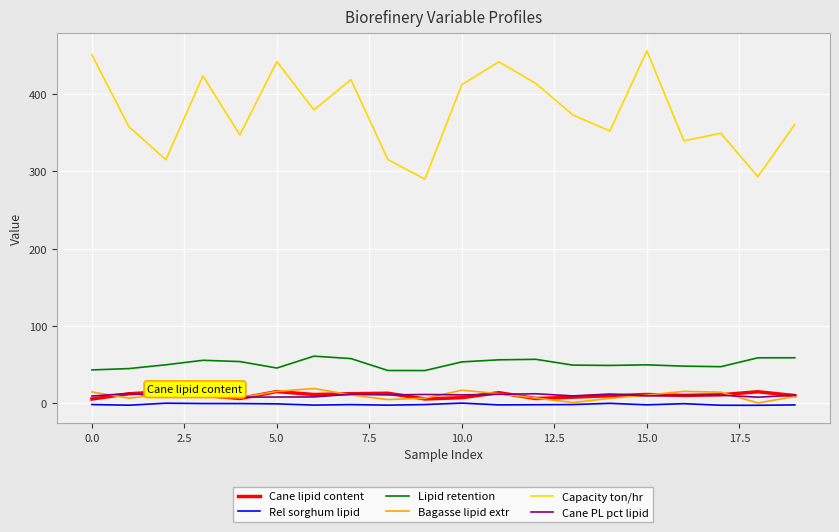

True or false: Capacity ton/hr and Cane lipid content cross at least once.

False